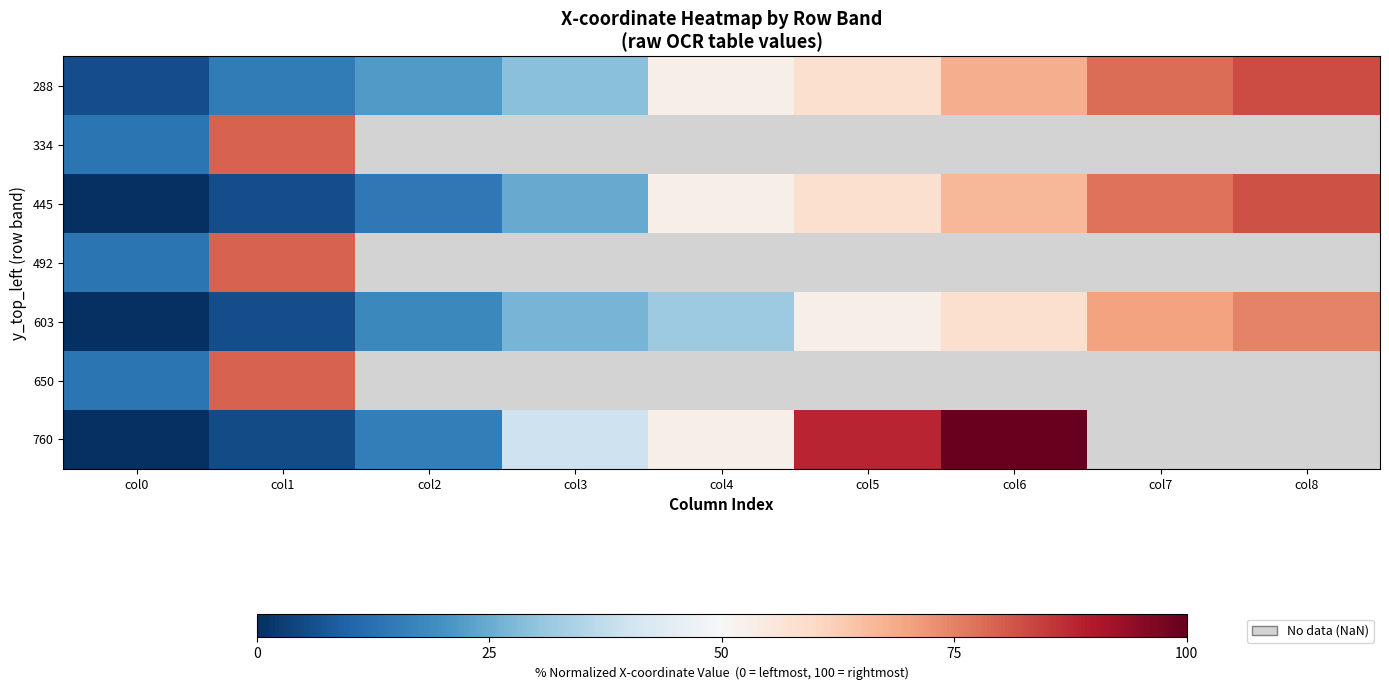

Is the value of 445 at col7 greater than the value of 603 at col2?

Yes